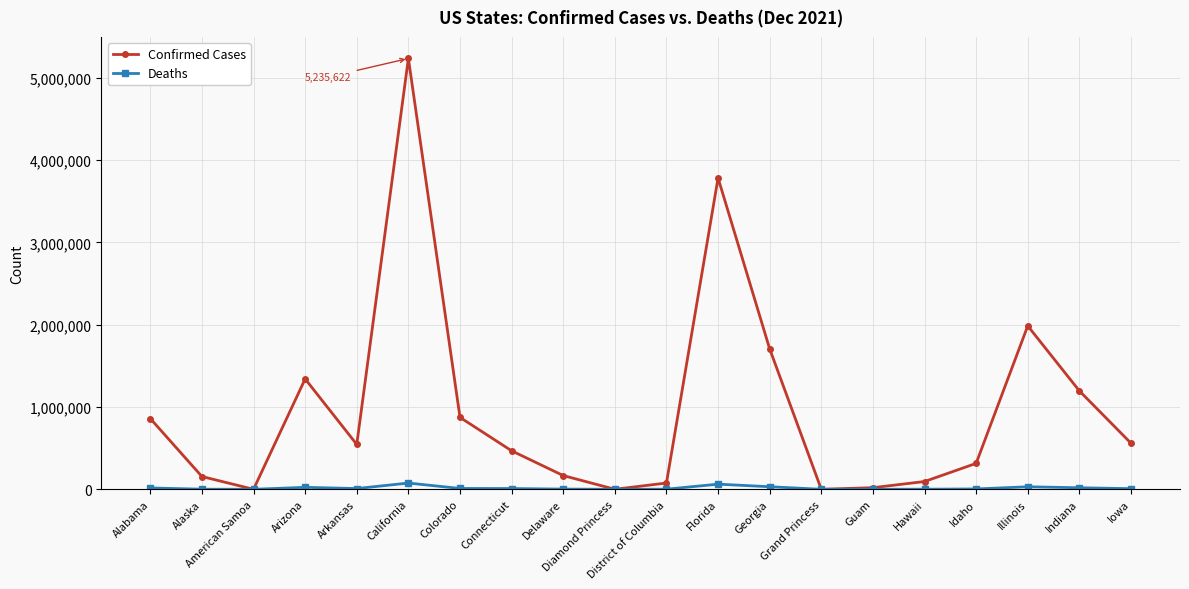

Which series has the widest spread of values?

Confirmed Cases